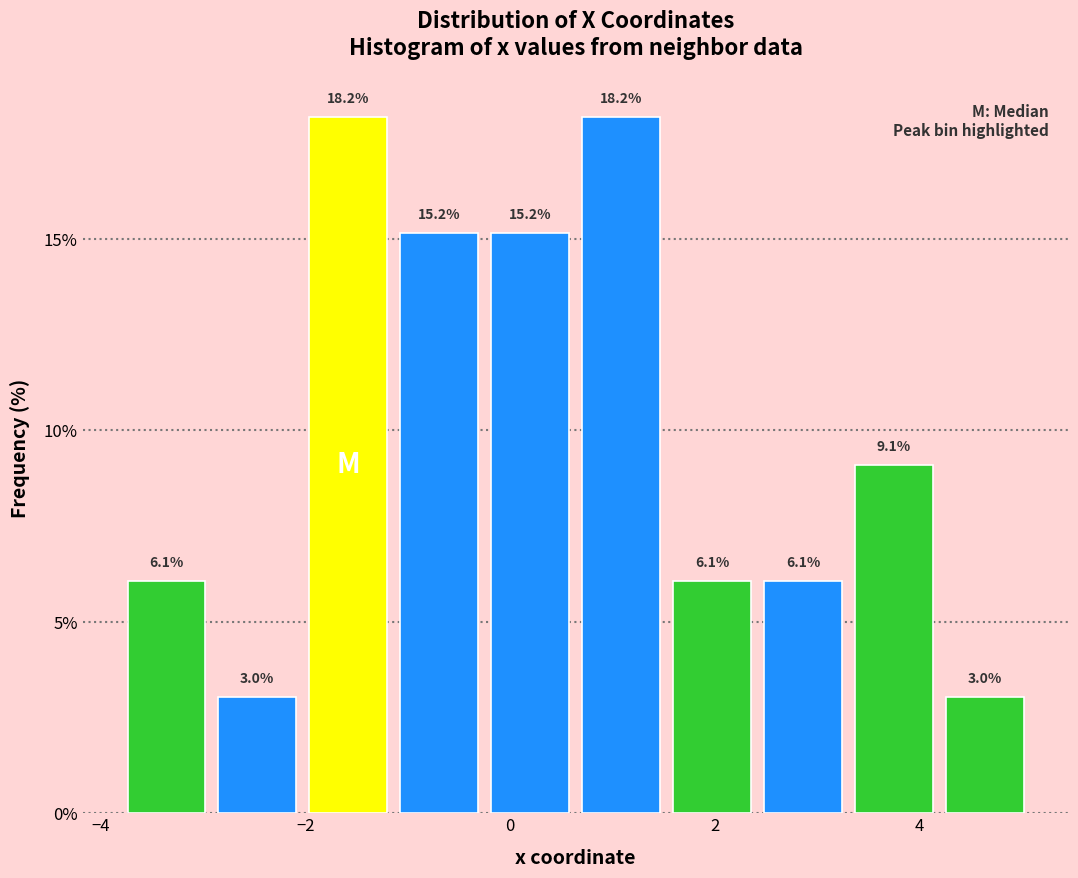

How tall is the bar that spans 4.2 to 5.0 on the x-axis? The bar edges are not printed on the chart, so give them approximately, as read against the axis.

3.0